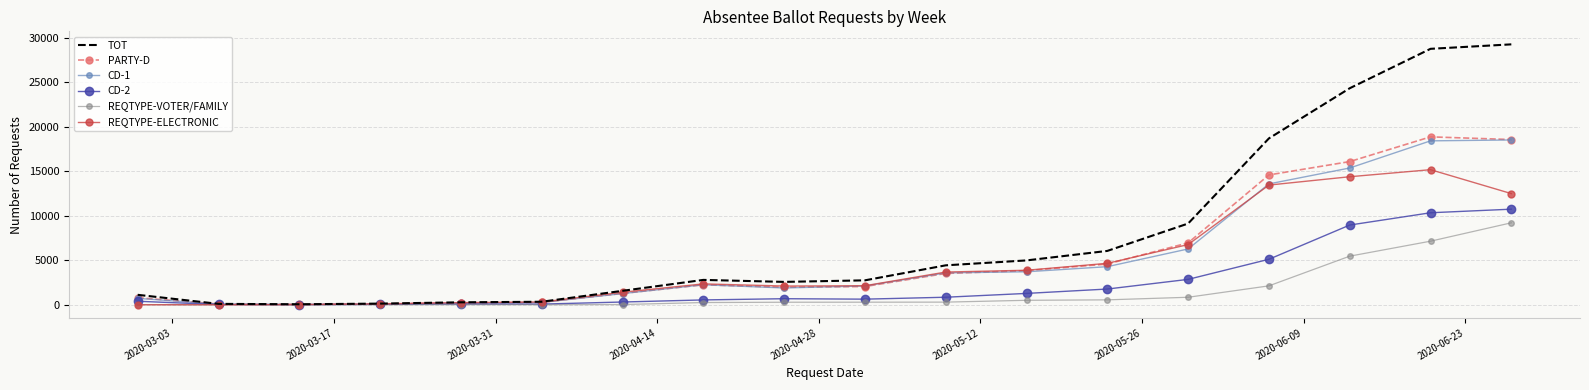

What is the maximum value for PARTY-D?

18876